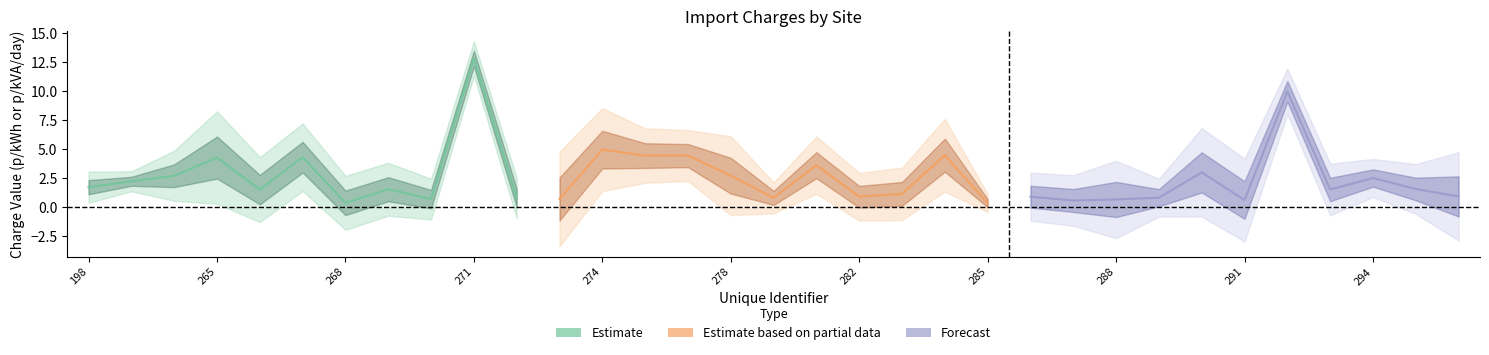

Reading left to right, transcribe all the data shown in this chart.

Estimate: 1.7	2.2	2.7	4.2	1.5	4.3	0.4	1.5	0.7	12.8	0.8
Estimate based on partial data: 0.7	4.9	4.4	4.4	2.7	0.8	3.6	0.9	1.1	4.5	0.3
Forecast: 0.9	0.6	0.6	0.8	3.0	0.6	9.9	1.5	2.5	1.5	0.9